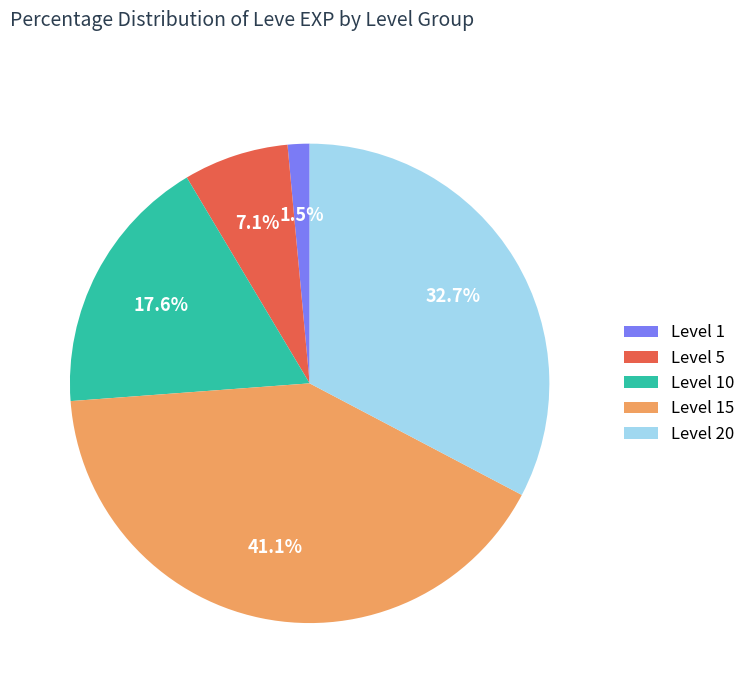

Is there any slice that represents more than half of the pie?

No